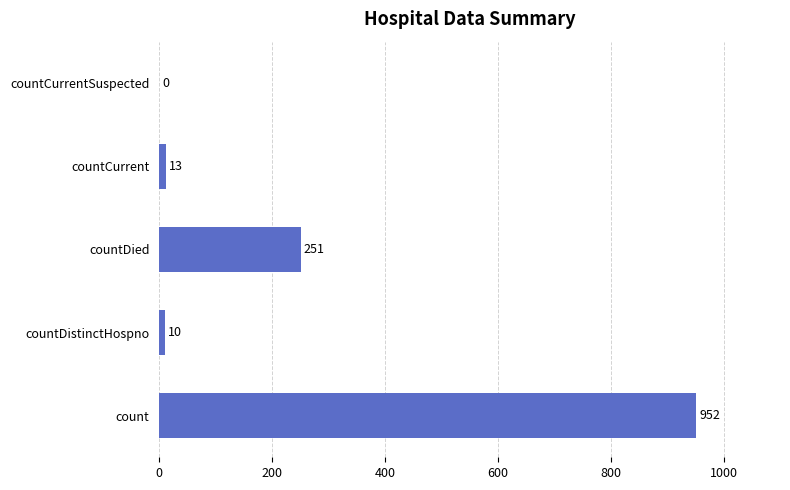

Reading bottom to top, list all the values displayed in this chart.

count=952	countDistinctHospno=10	countDied=251	countCurrent=13	countCurrentSuspected=0